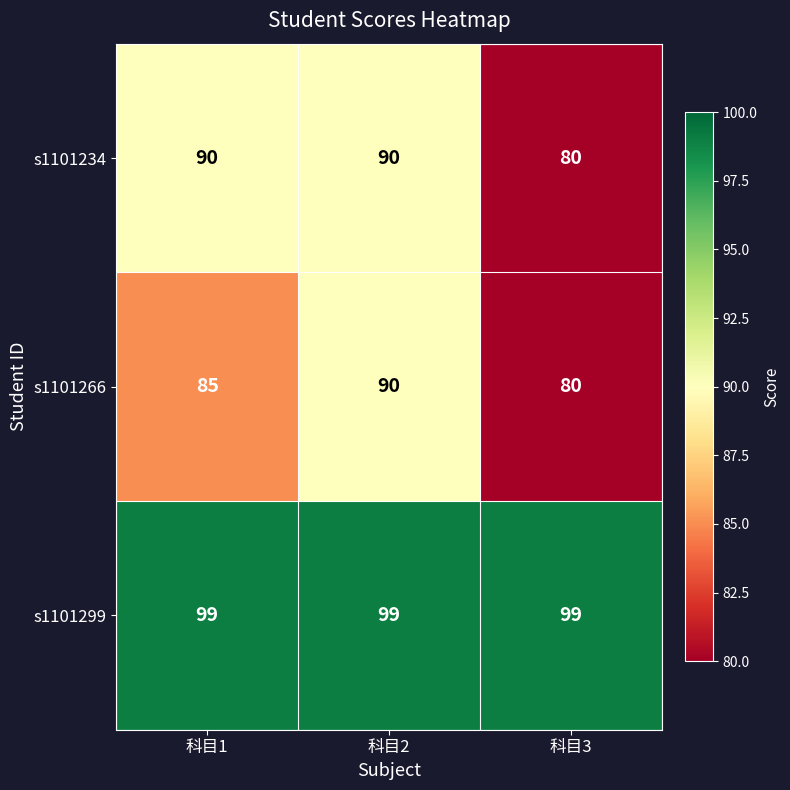

Is the value of s1101299 at 科目3 greater than the value of s1101266 at 科目2?

Yes